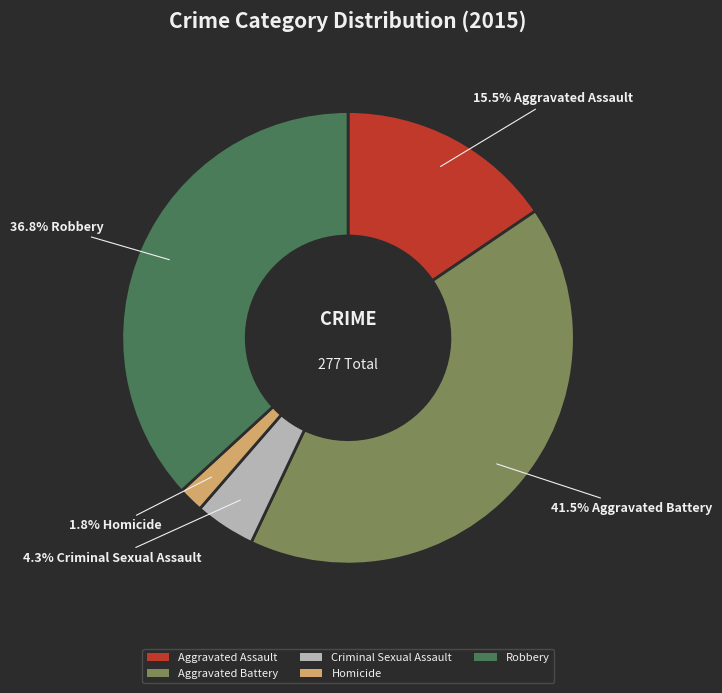

Which has a higher value, Homicide or Criminal Sexual Assault?

Criminal Sexual Assault